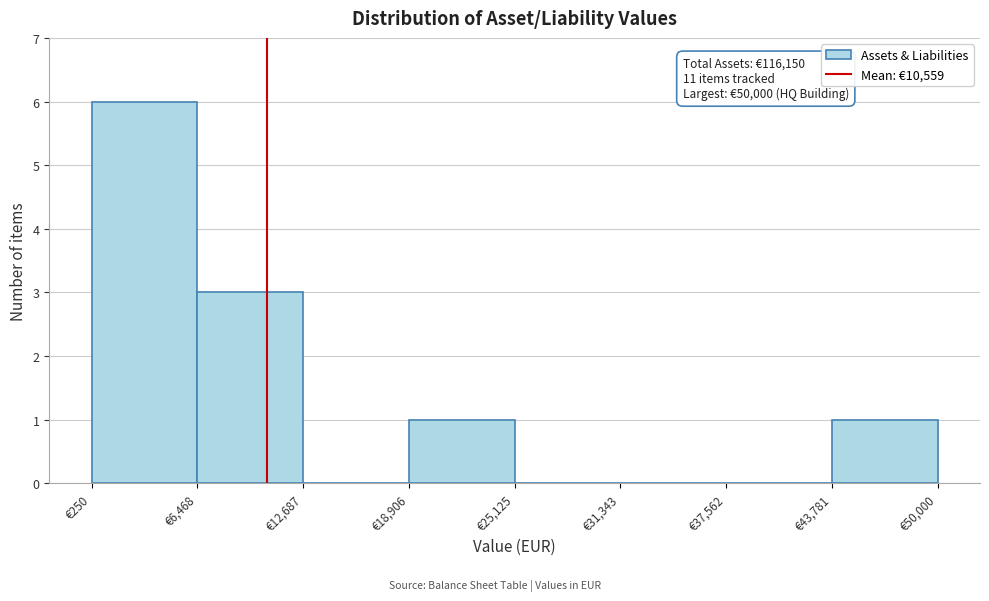

Which range on the x-axis has the tallest bar?

0 to 6000